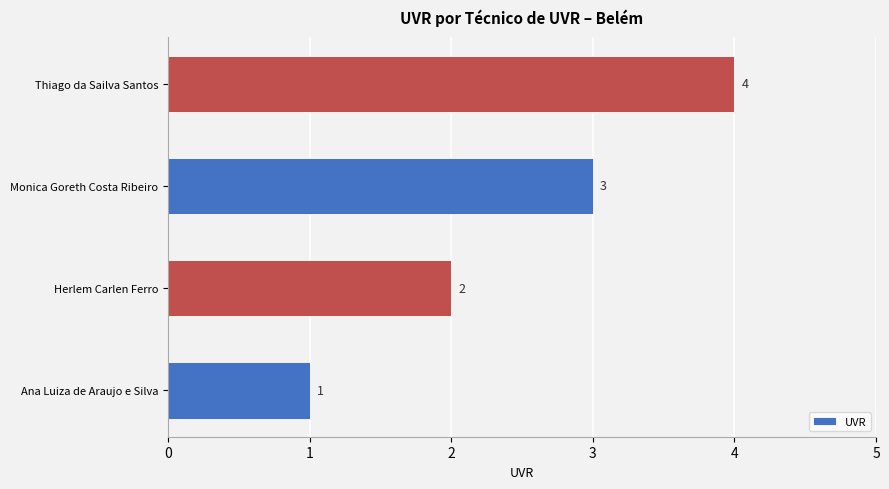

Between Monica Goreth Costa Ribeiro and Ana Luiza de Araujo e Silva, which is larger?

Monica Goreth Costa Ribeiro